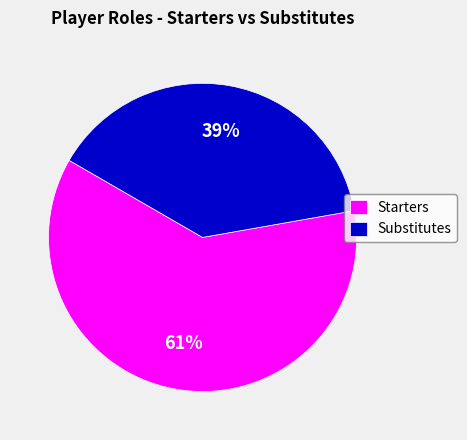

To the nearest percent, what is the average slice percentage?

50%